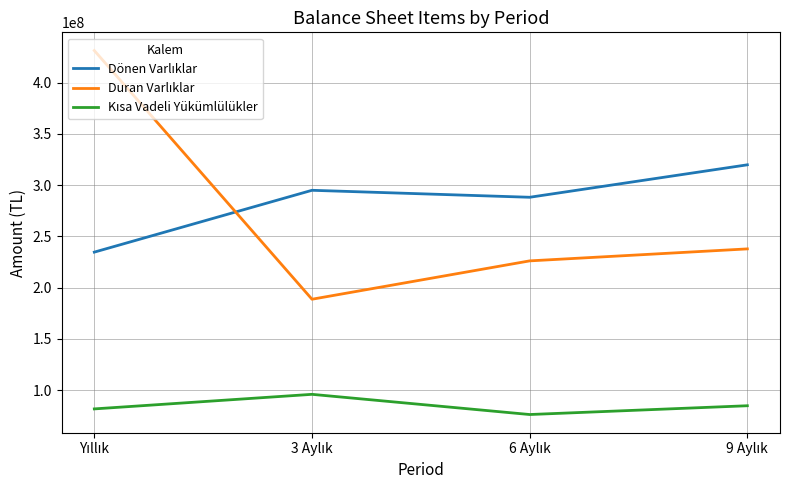

What is the minimum value shown in the chart?

76303584